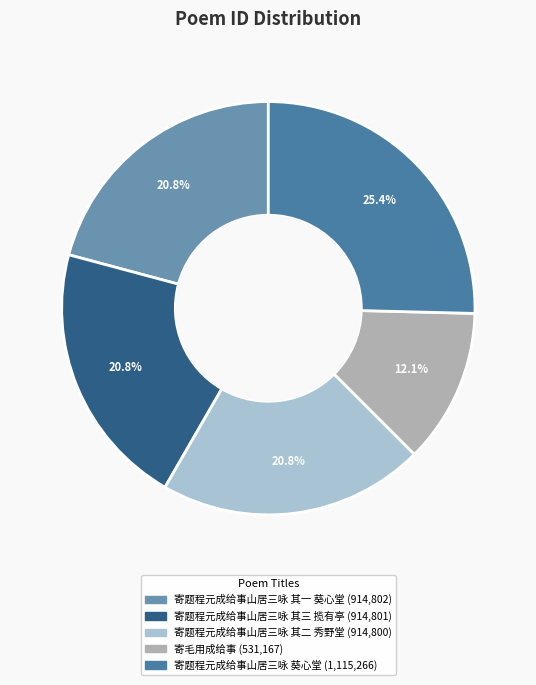

Combined, do 寄题程元成给事山居三咏 其一 葵心堂 and 寄毛用成给事 account for over 50%?

No